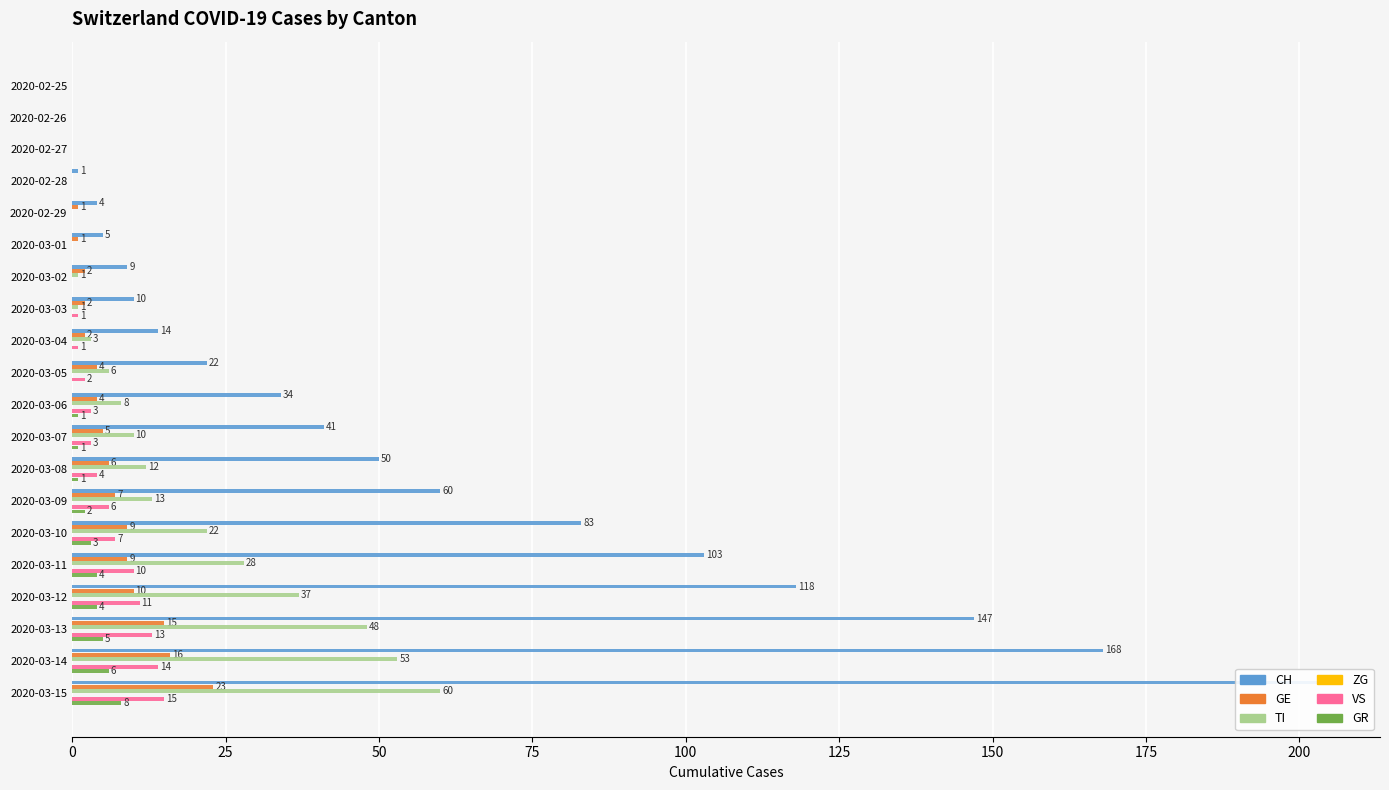

The value of VS at 2020-02-28 is 9.1. True or false?

False